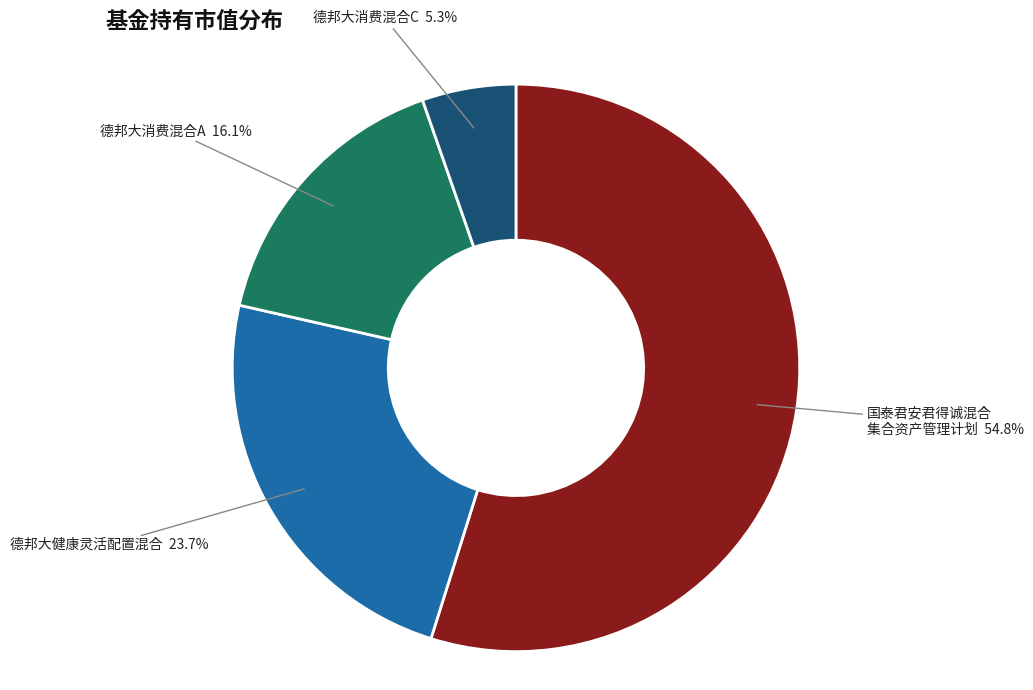

Is there a majority slice in this chart?

Yes